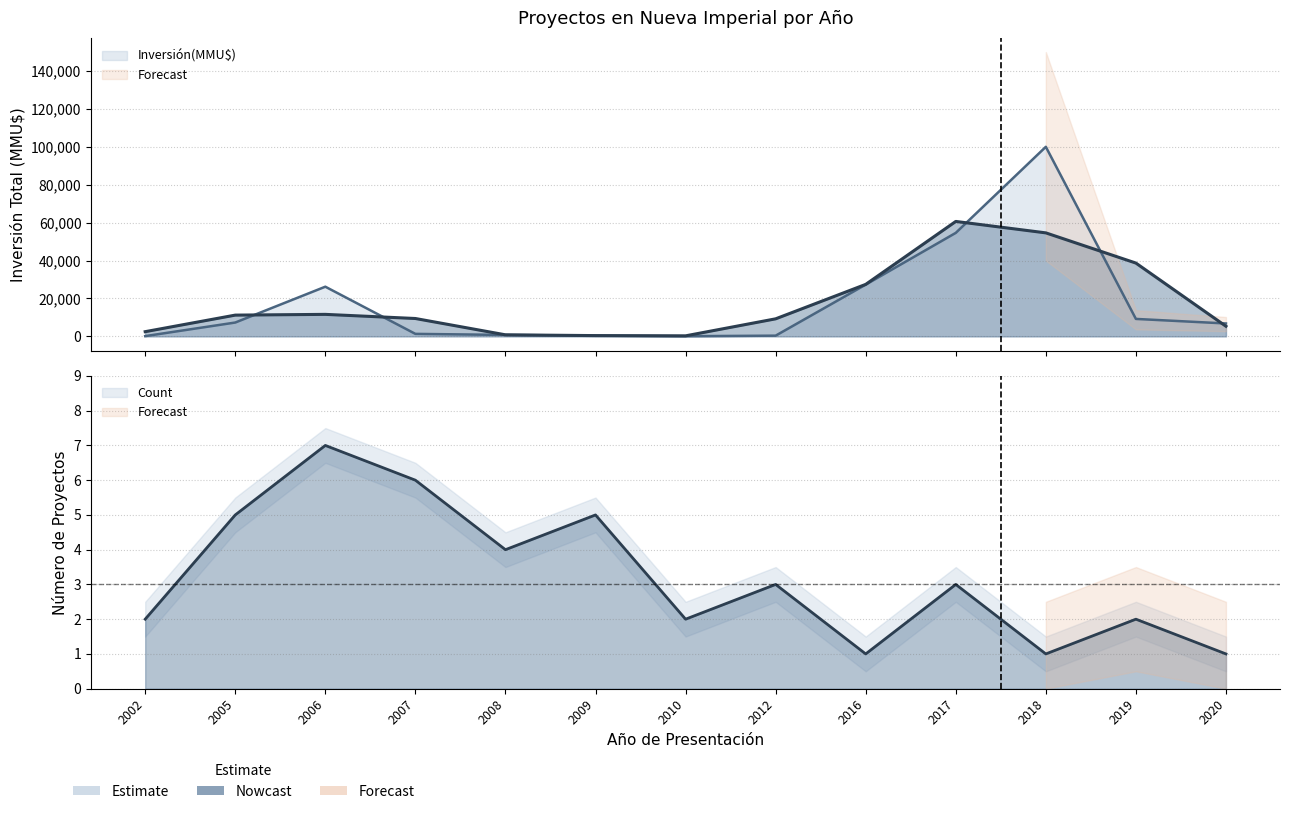

Where is the first local minimum for Inversión(MMU$)?

2010